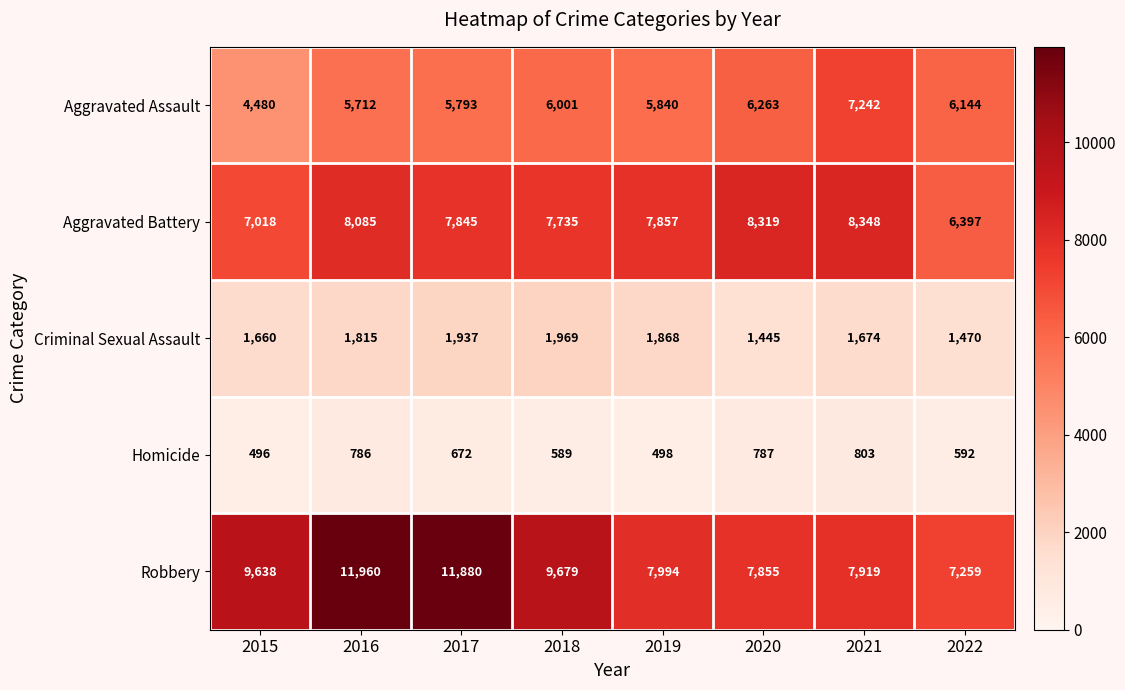

What is the sum of the Robbery values at 2018 and 2021?

17598